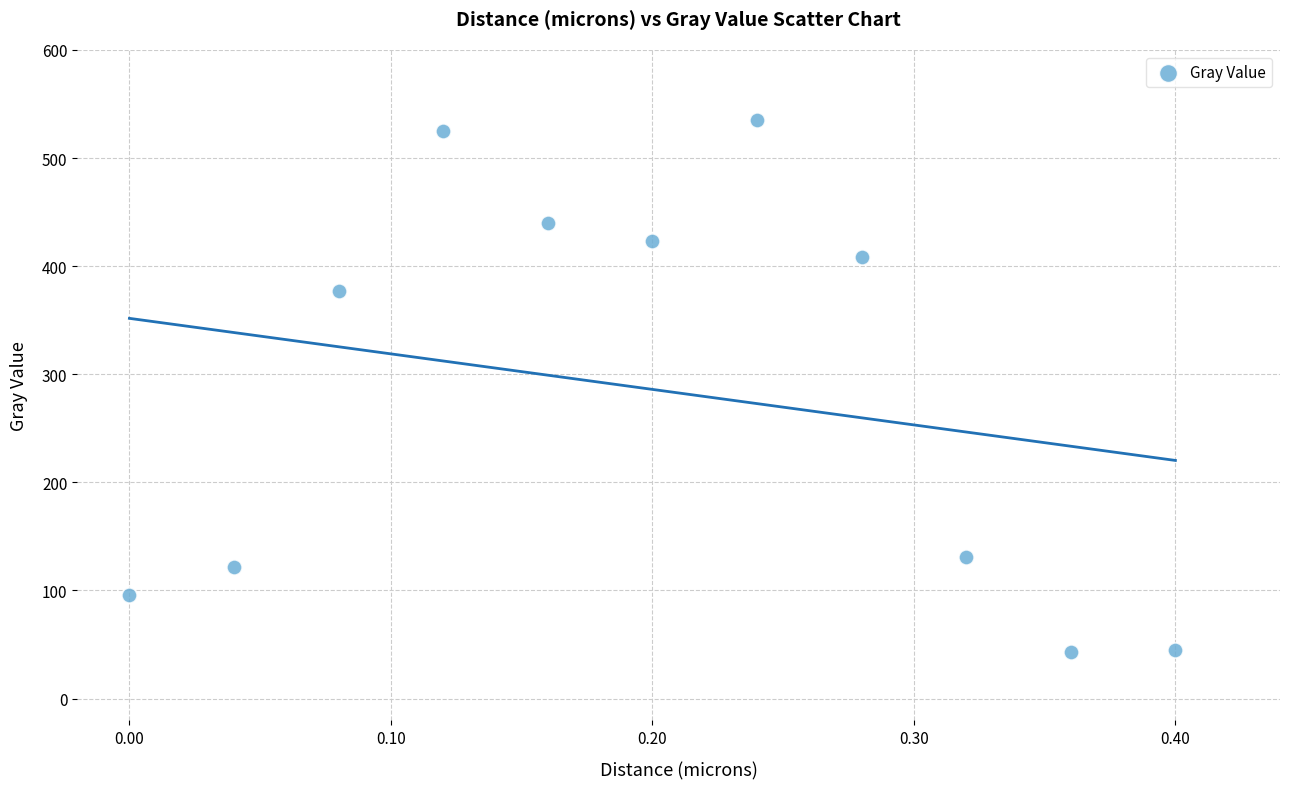

What is the range of X values (max minus min)?

0.4